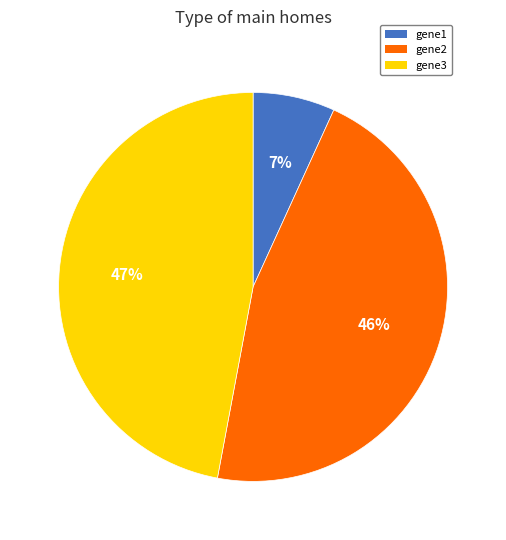

What is the smallest slice in the pie chart?

gene1